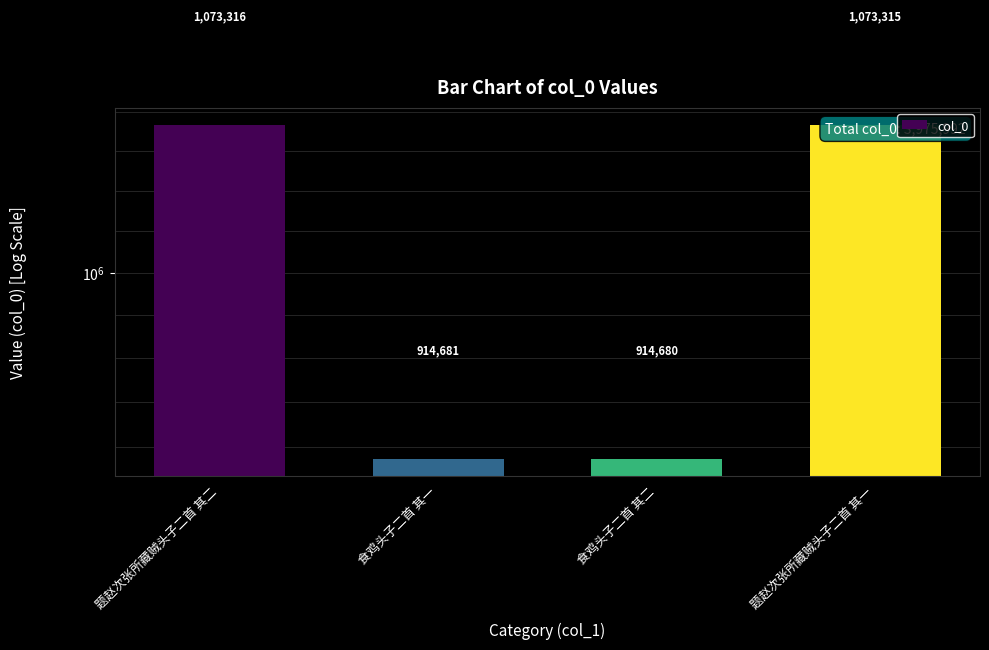

At which category does the chart reach its peak across all series?

题赵次张所藏贼头子二首 其二